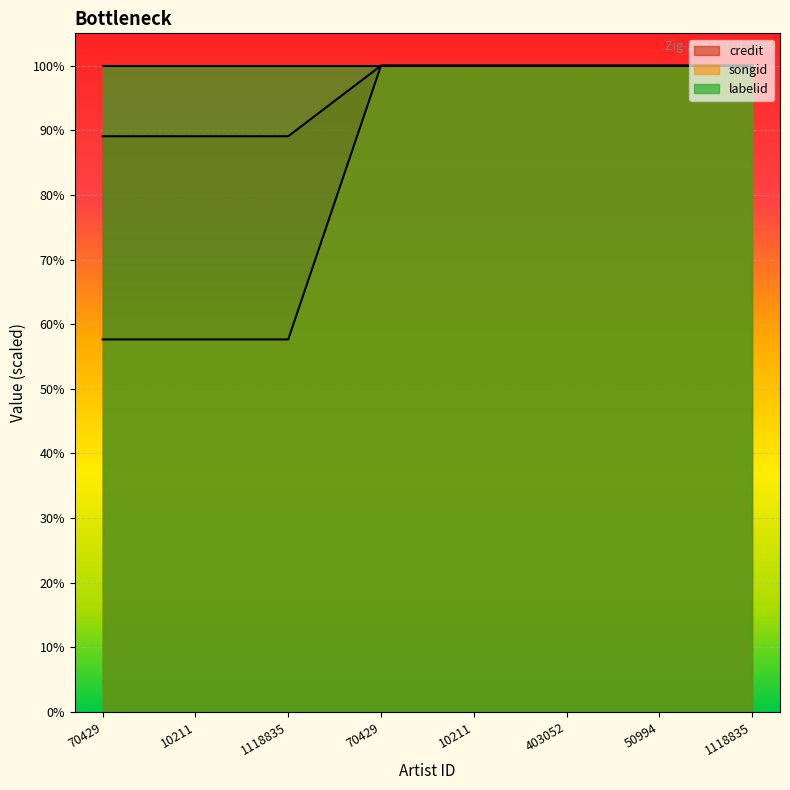

How many credit values are between 1461682 and 1640954?

8